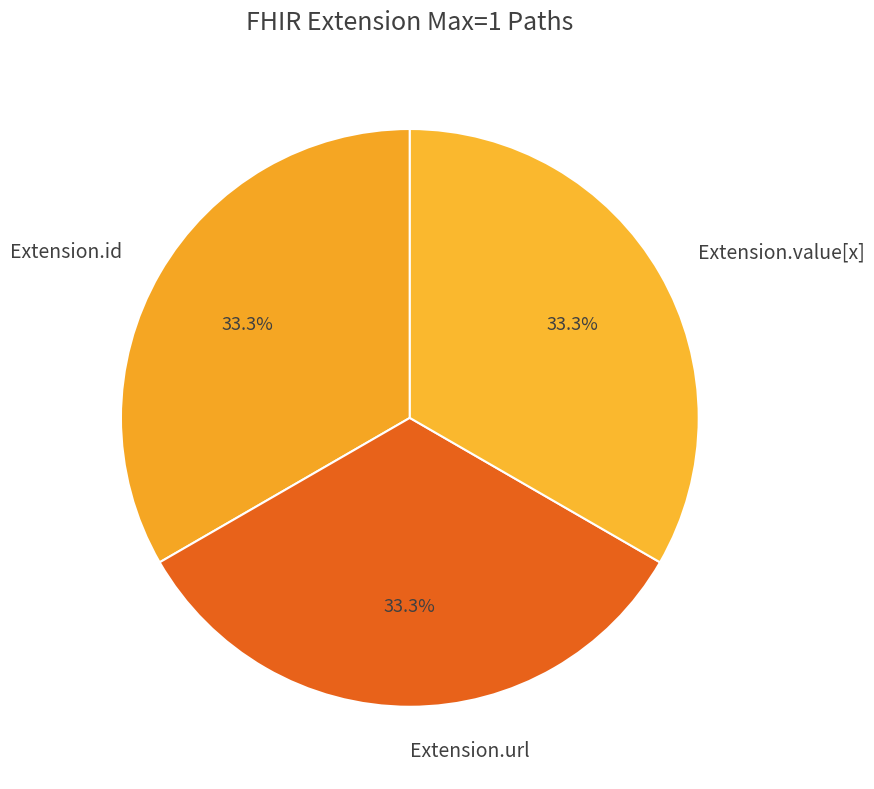

Approximately how many times larger is the value at Extension.value[x] compared to Extension.id?

1.0